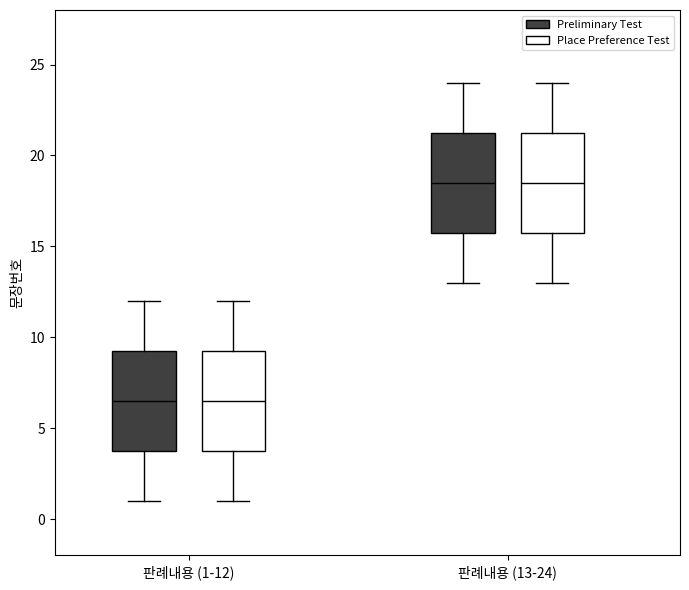

Where does the median line of the box for 판례내용 (13-24) (Place Preference Test) sit on the y-axis? The values are not printed on the chart, so give them approximately, as read against the axis.

18.5